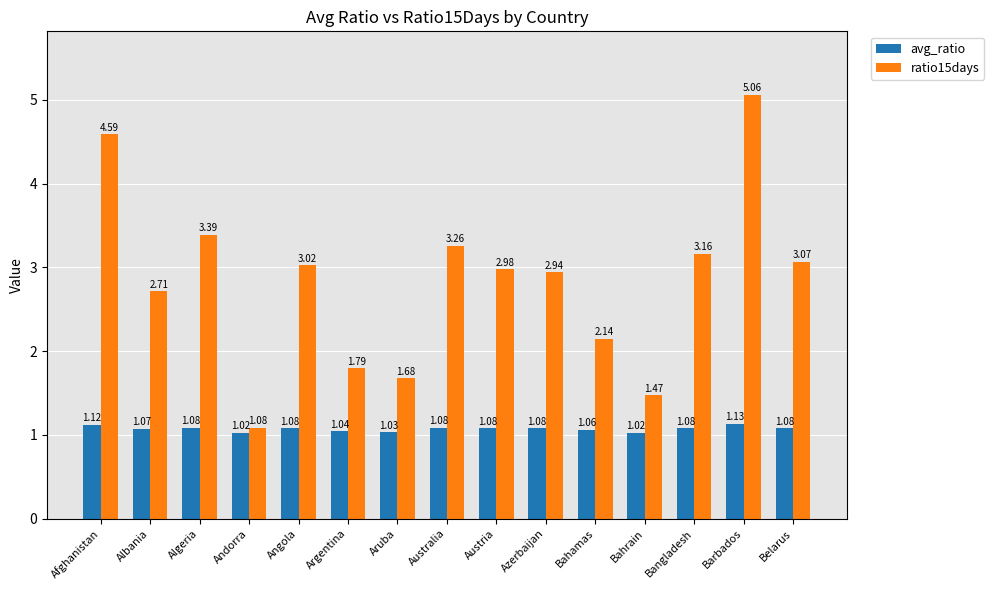

At how many categories does at least one series exceed 3?

7